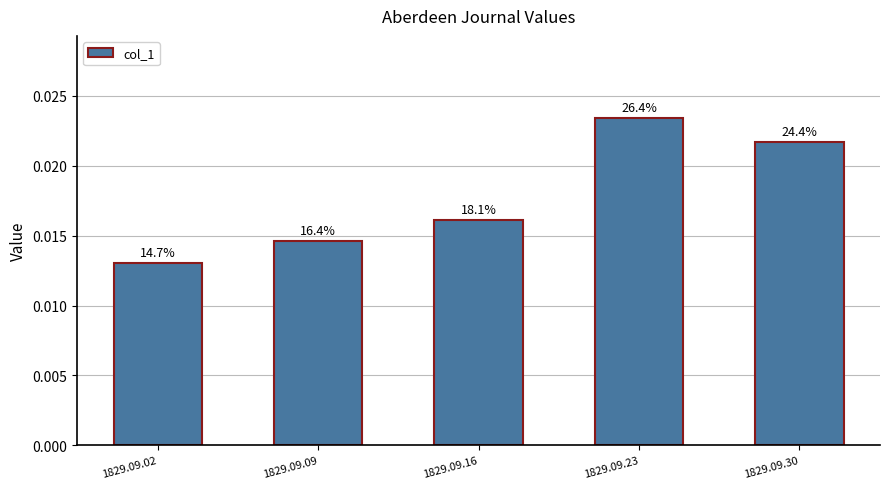

How many bars are there in total?

5